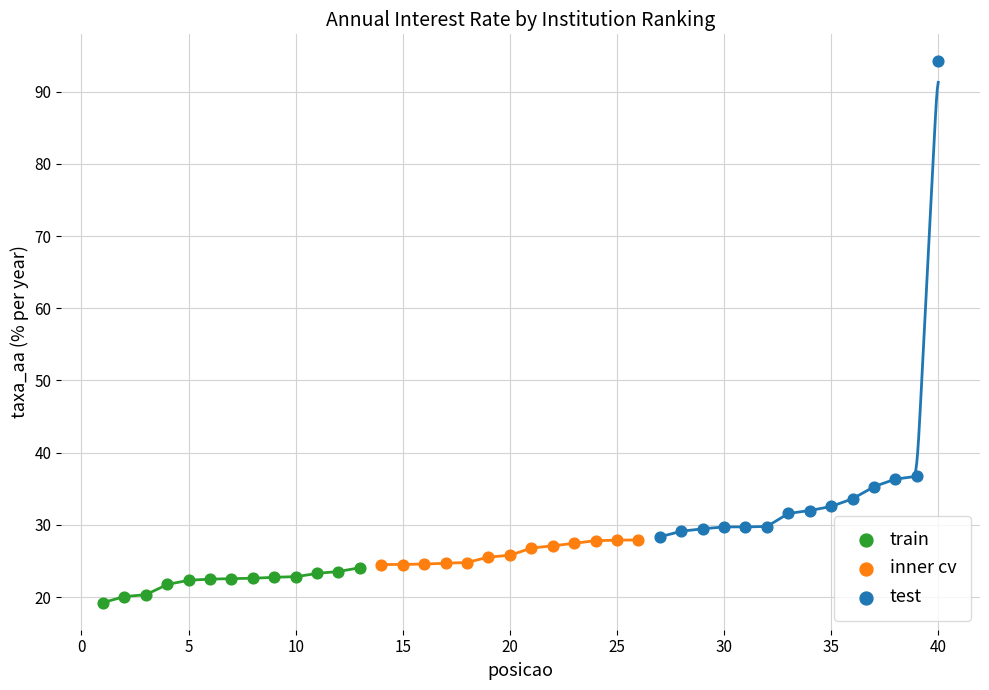

Which series has the largest Y range (max minus min)?

test